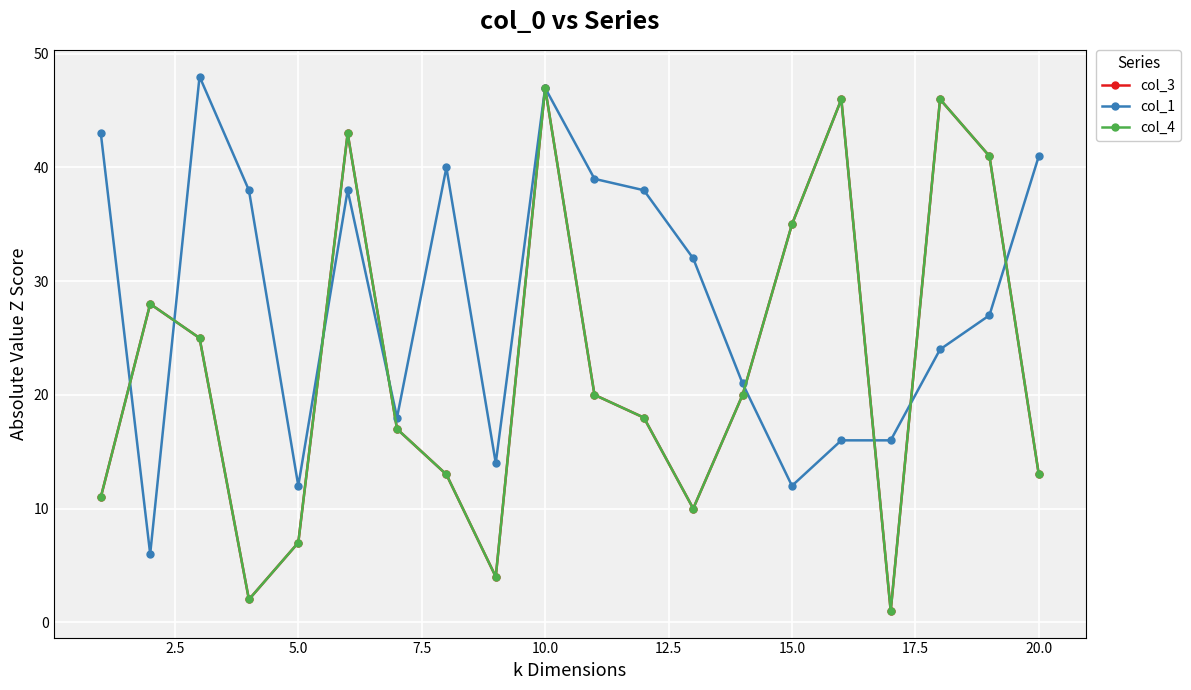

Is this an area chart (filled region under the line)?

No